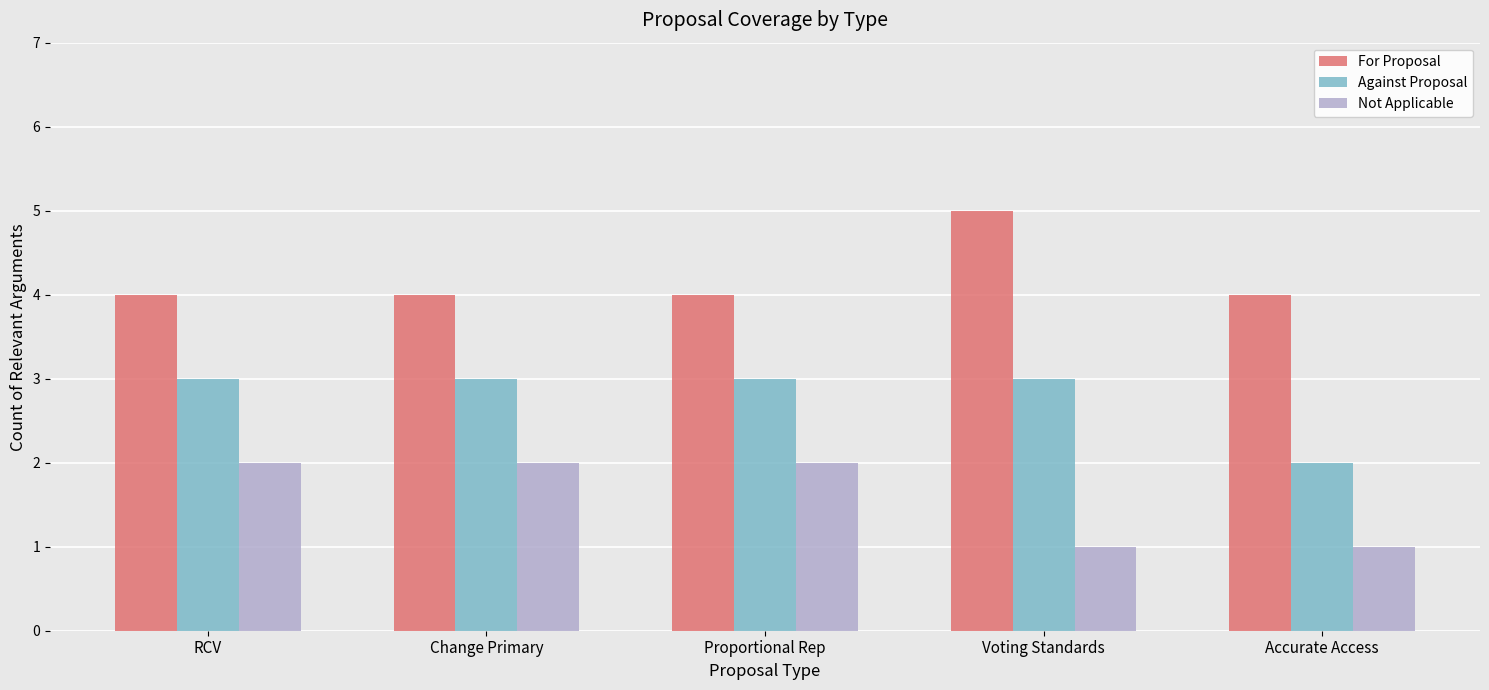

Rank the series by their maximum value, from lowest to highest.

Not Applicable, Against Proposal, For Proposal